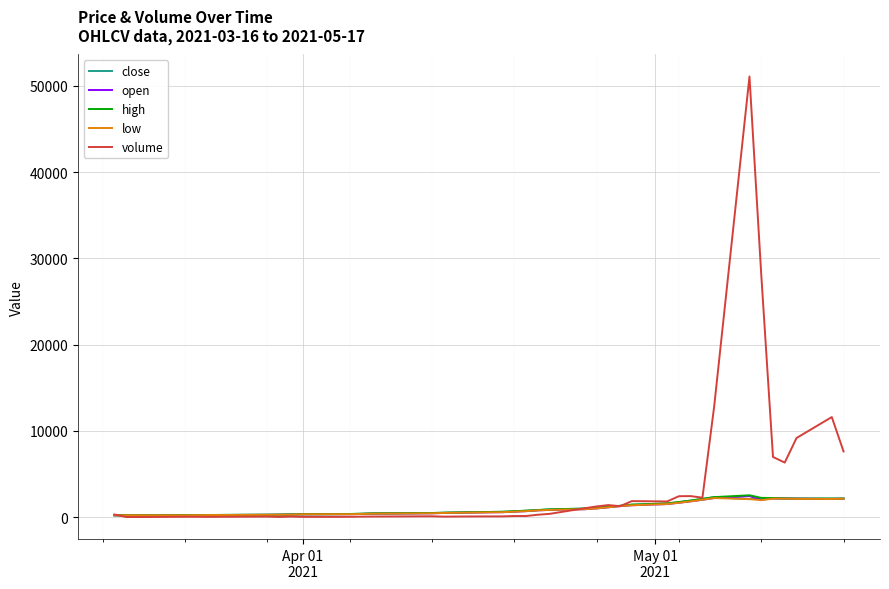

Which series has the largest total across all categories?

volume